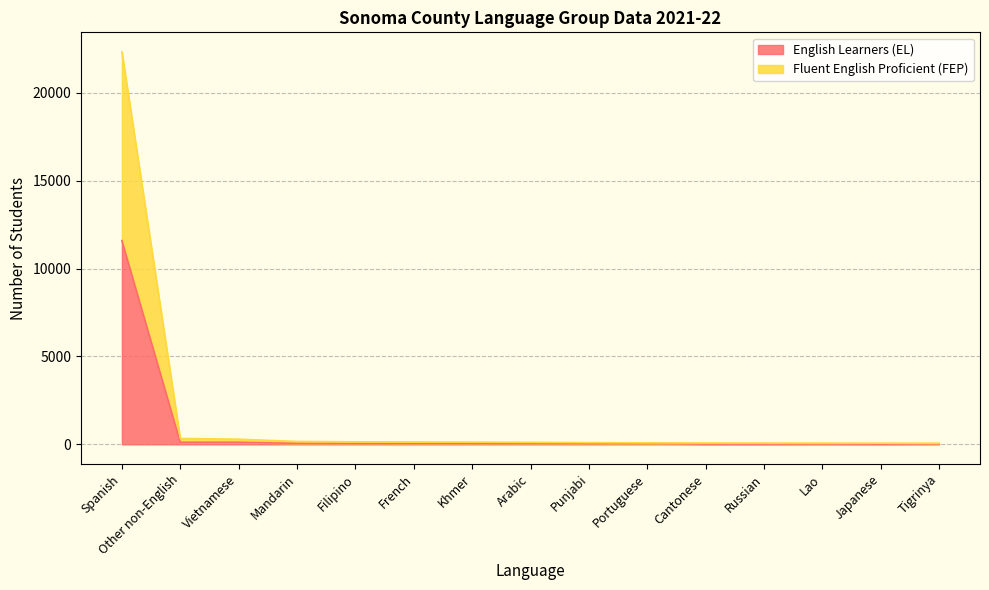

What is the sum of all English Learners (EL) values?

12233